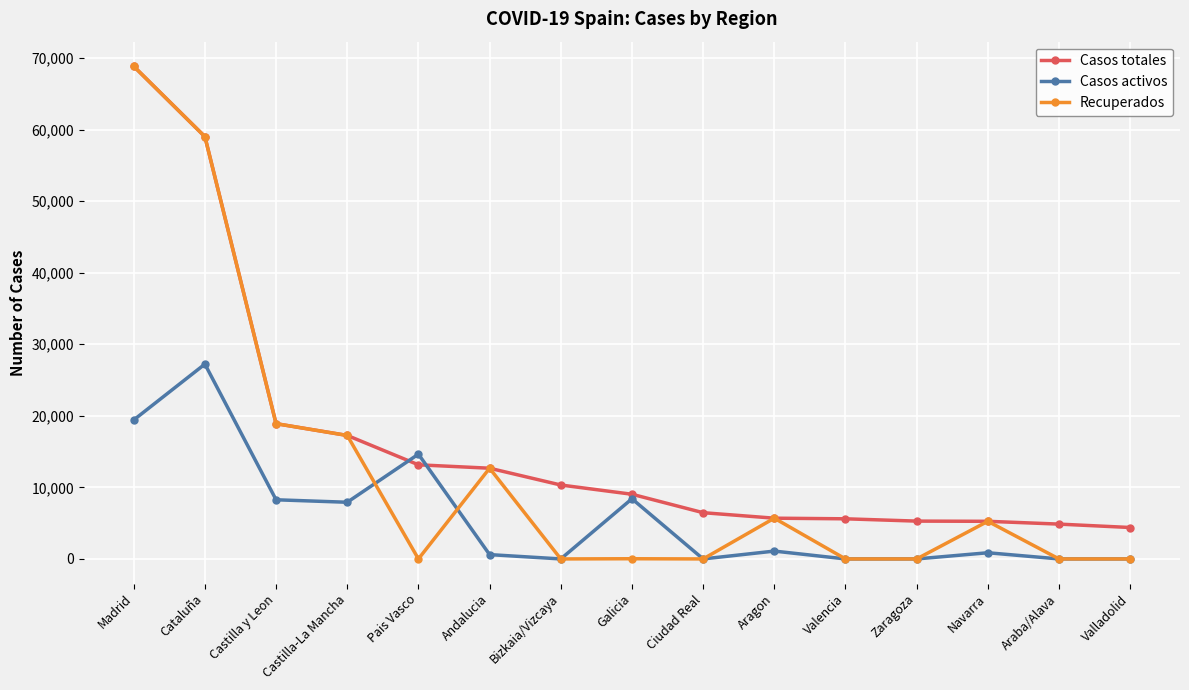

What is the sum of all Casos activos values?

88463